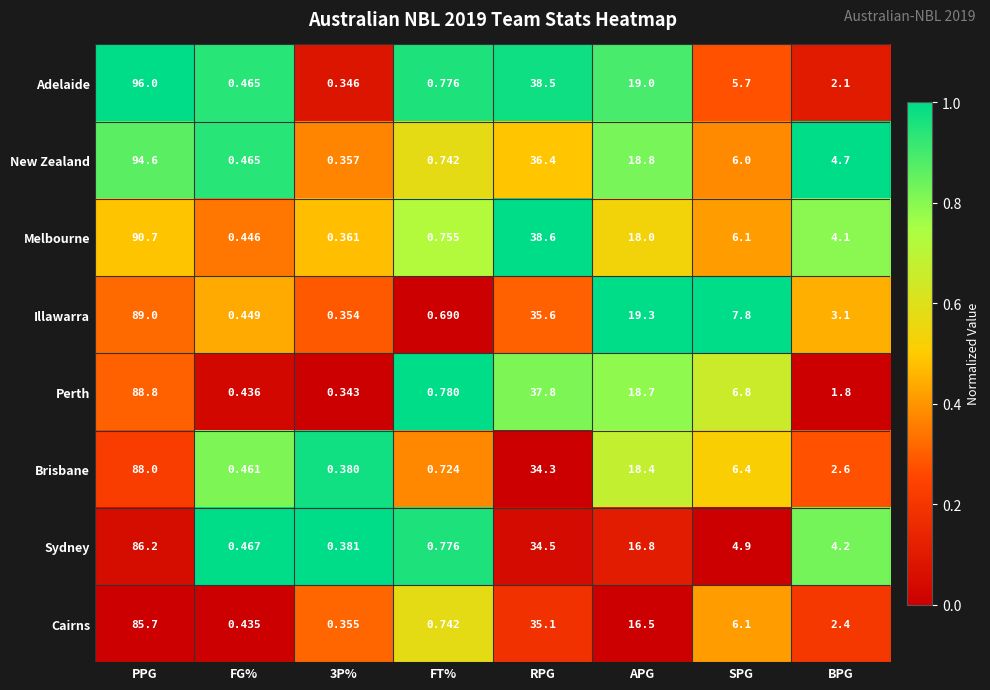

Which series has the widest spread of values?

Adelaide